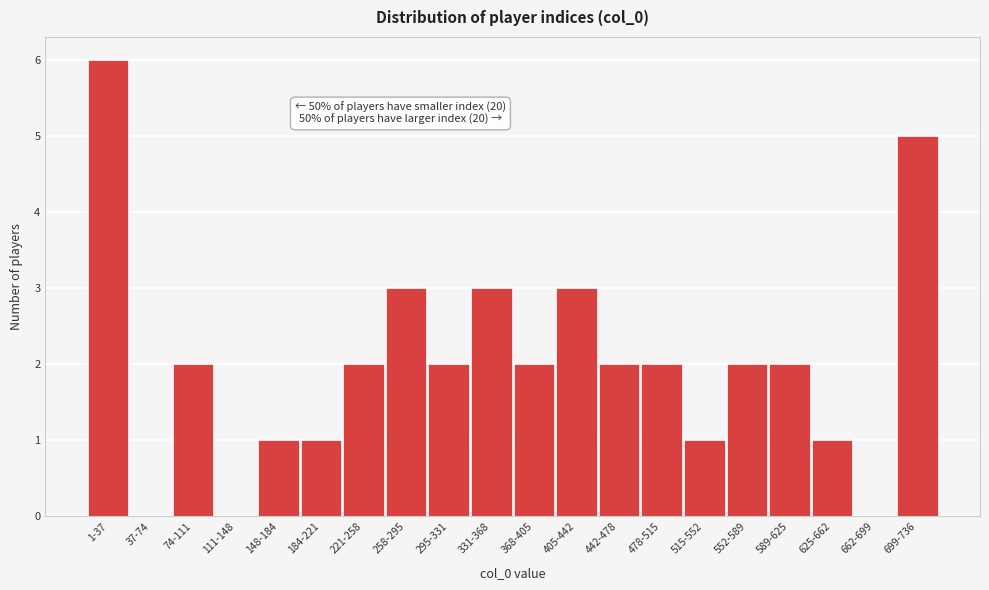

Reading left to right, list all the values displayed in this chart.

1-37=6	37-74=0	74-111=2	111-148=0	148-184=1	184-221=1	221-258=2	258-295=3	295-331=2	331-368=3	368-405=2	405-442=3	442-478=2	478-515=2	515-552=1	552-589=2	589-625=2	625-662=1	662-699=0	699-736=5